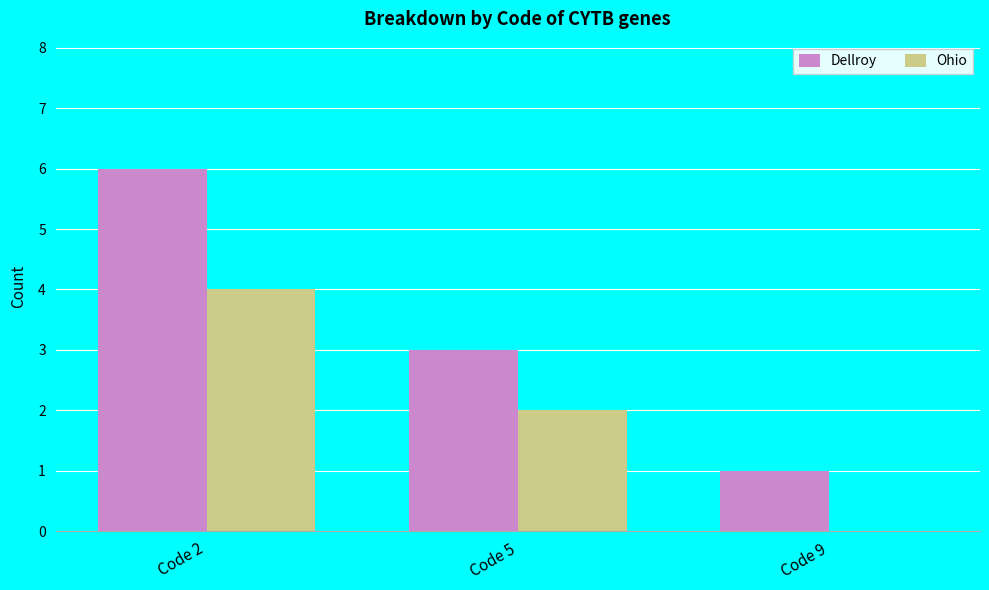

At which category does the chart reach its peak across all series?

Code 2